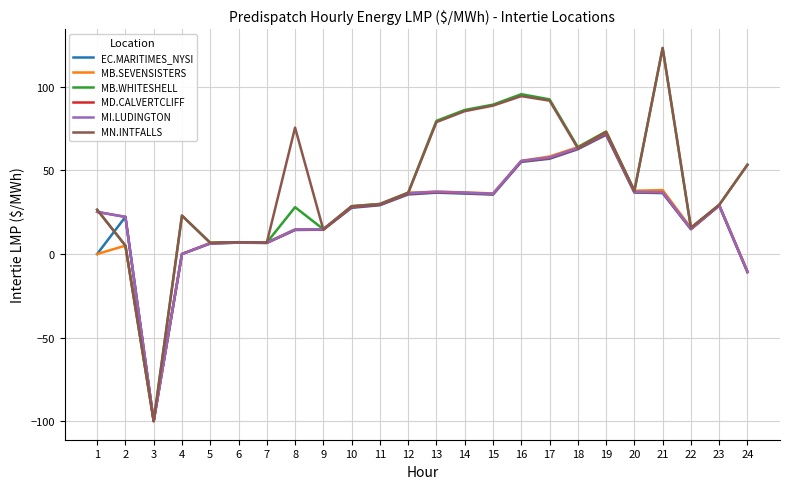

Is the value of MB.WHITESHELL at 13 greater than the value of MD.CALVERTCLIFF at 12?

Yes